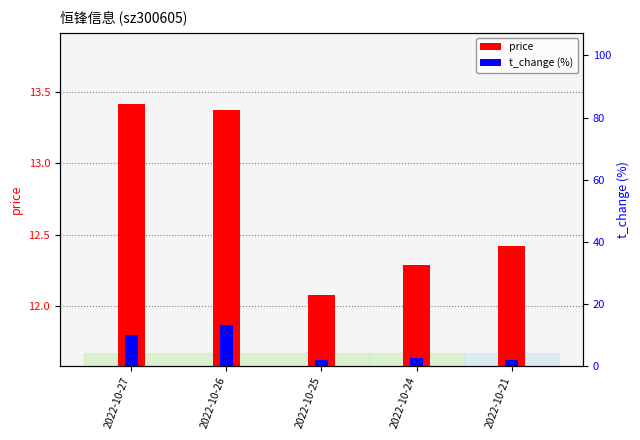

Is it true that price equals 4.3 at 2022-10-21?

False